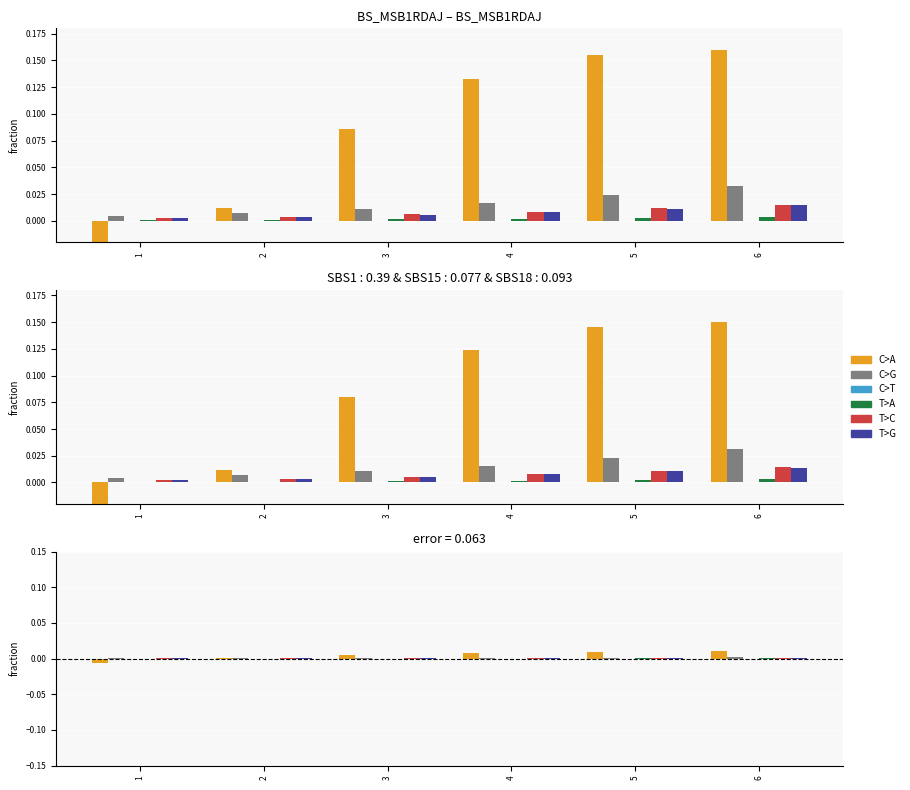

Rank the categories by I value from highest to lowest.

6, 5, 4, 3, 2, 1